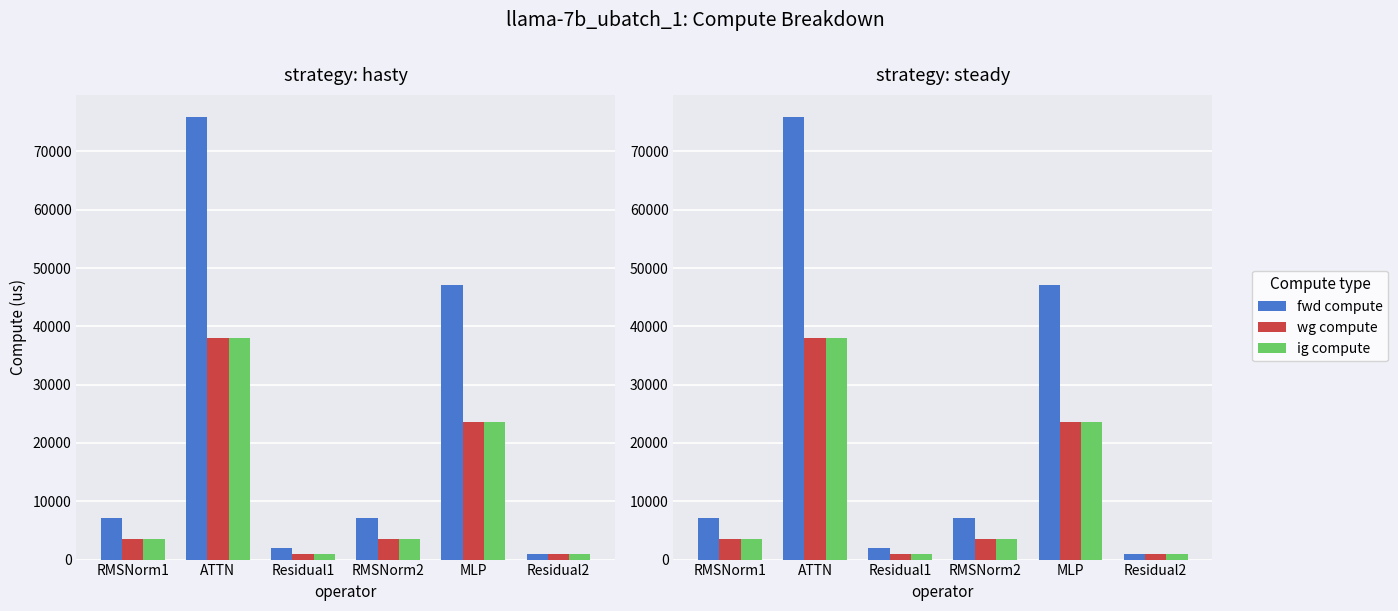

The wg compute series shows 61646.9 at ATTN. True or false?

False